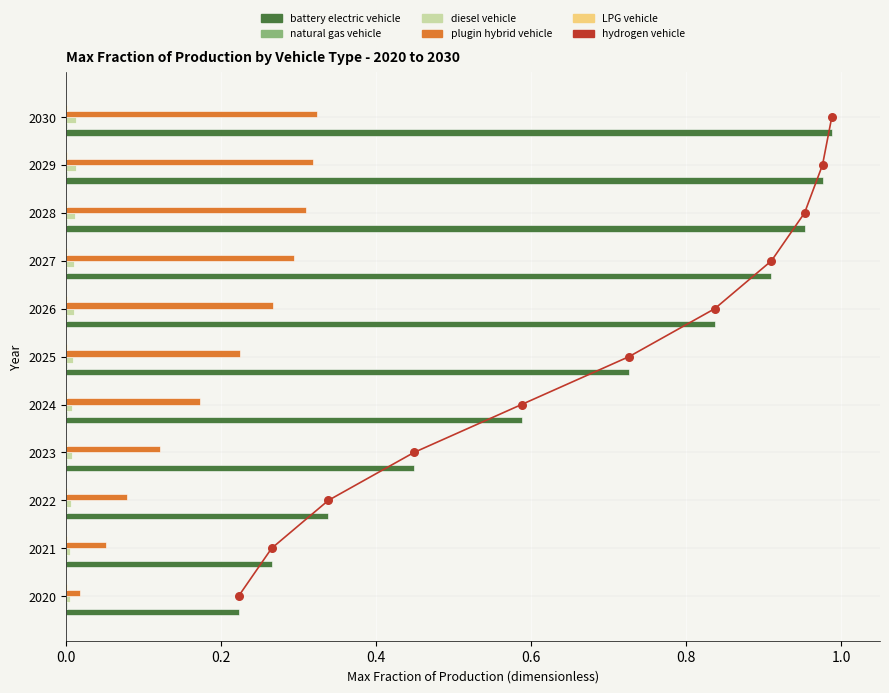

Which series has the widest spread of Y values?

battery electric vehicle